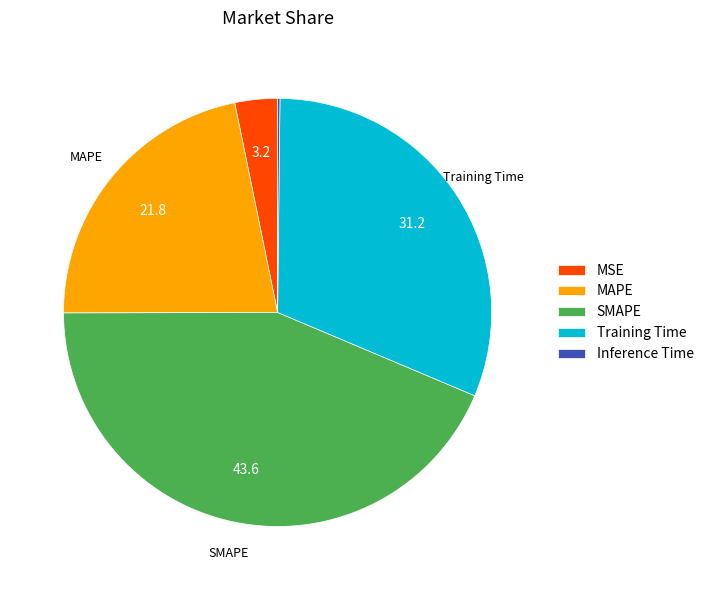

Is it true that MSE is 3% of the pie?

True